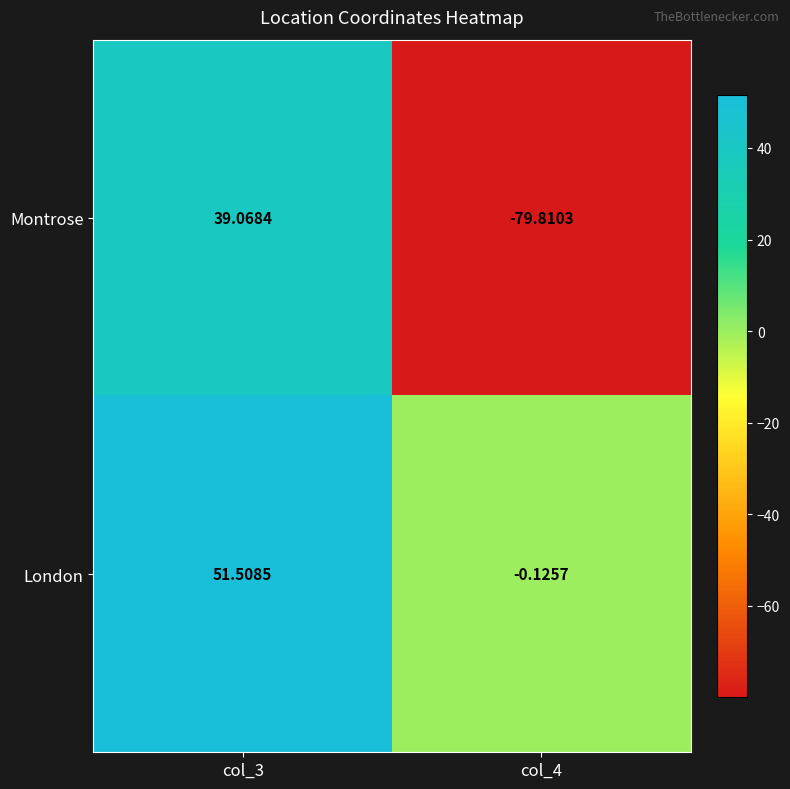

List the series in order of their peak value, lowest first.

Montrose, London